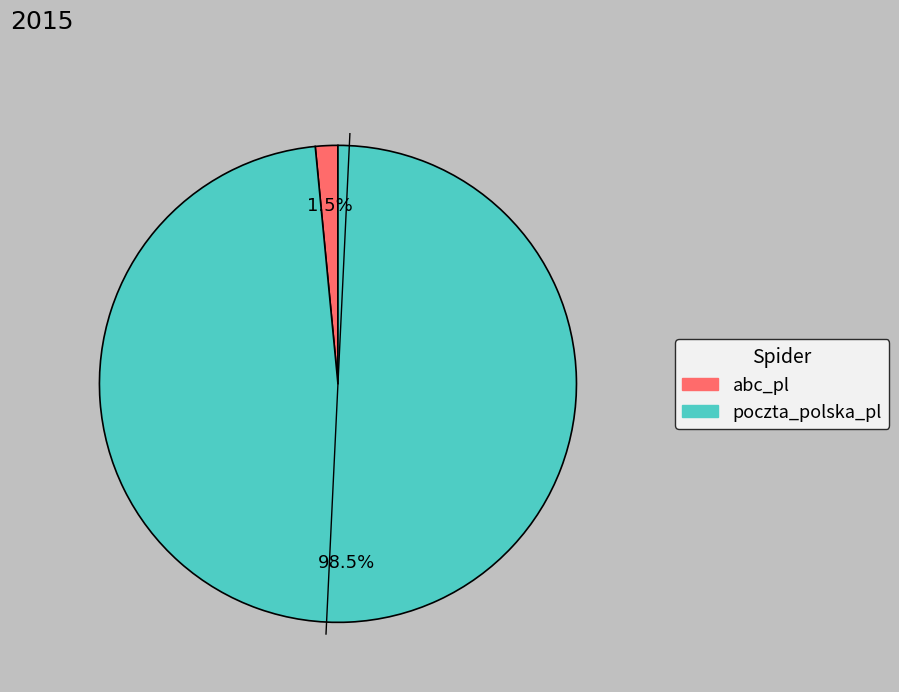

Which slice represents more than half of the pie?

poczta_polska_pl